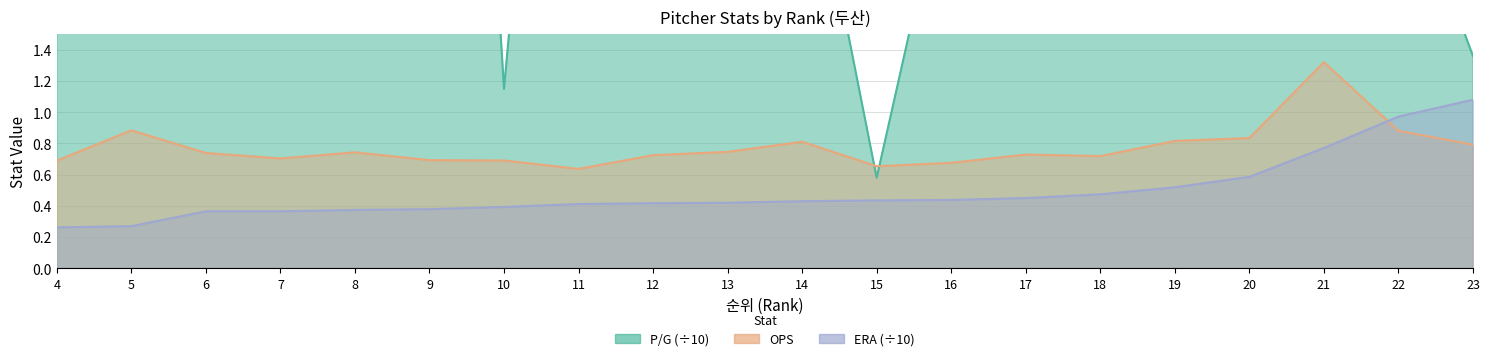

Reading left to right, extract all data points from this chart.

P/G: 1.7	1.6	4.0	7.6	5.9	8.9	1.1	6.4	3.3	3.4	3.0	0.6	2.7	6.9	2.5	9.1	4.9	1.9	2.6	1.4
OPS: 0.7	0.9	0.7	0.7	0.7	0.7	0.7	0.6	0.7	0.7	0.8	0.7	0.7	0.7	0.7	0.8	0.8	1.3	0.9	0.8
ERA: 0.3	0.3	0.4	0.4	0.4	0.4	0.4	0.4	0.4	0.4	0.4	0.4	0.4	0.5	0.5	0.5	0.6	0.8	1.0	1.1